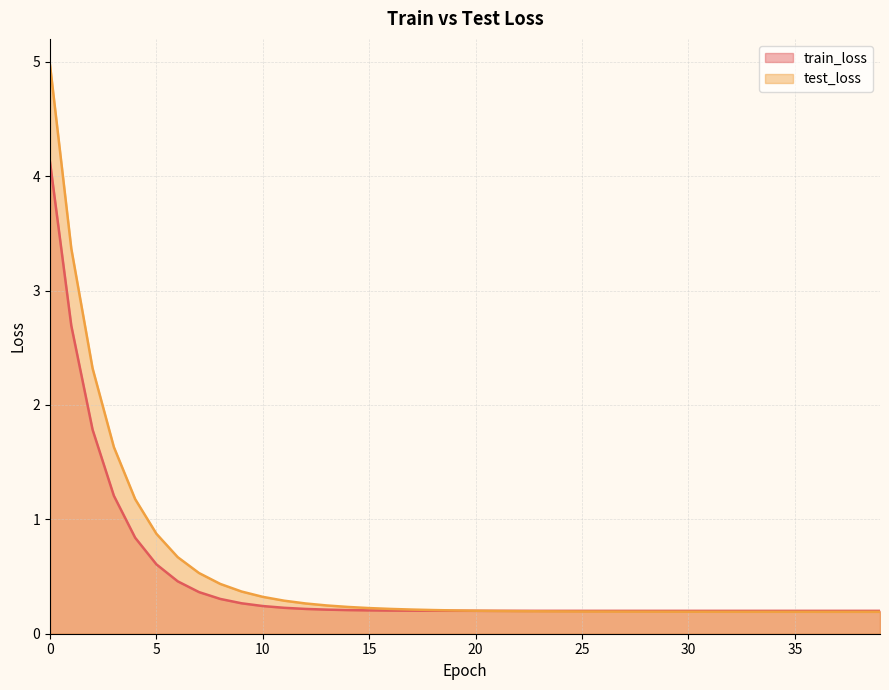

Reading right to left, what are all the values shown in this chart?

train_loss: 0.2	0.2	0.2	0.2	0.2	0.2	0.2	0.2	0.2	0.2	0.2	0.2	0.2	0.2	0.2	0.2	0.2	0.2	0.2	0.2	0.2	0.2	0.2	0.2	0.2	0.2	0.2	0.2	0.2	0.2	0.3	0.3	0.4	0.5	0.6	0.8	1.2	1.8	2.7	4.1
test_loss: 0.2	0.2	0.2	0.2	0.2	0.2	0.2	0.2	0.2	0.2	0.2	0.2	0.2	0.2	0.2	0.2	0.2	0.2	0.2	0.2	0.2	0.2	0.2	0.2	0.2	0.2	0.2	0.3	0.3	0.3	0.4	0.4	0.5	0.7	0.9	1.2	1.6	2.3	3.4	5.0